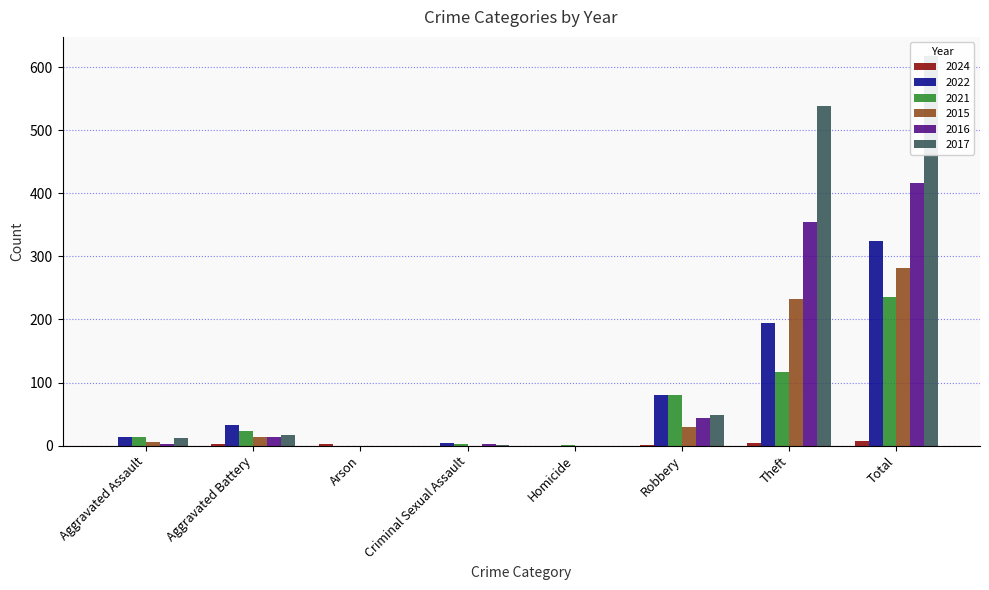

How many values in 2021 are above zero?

7